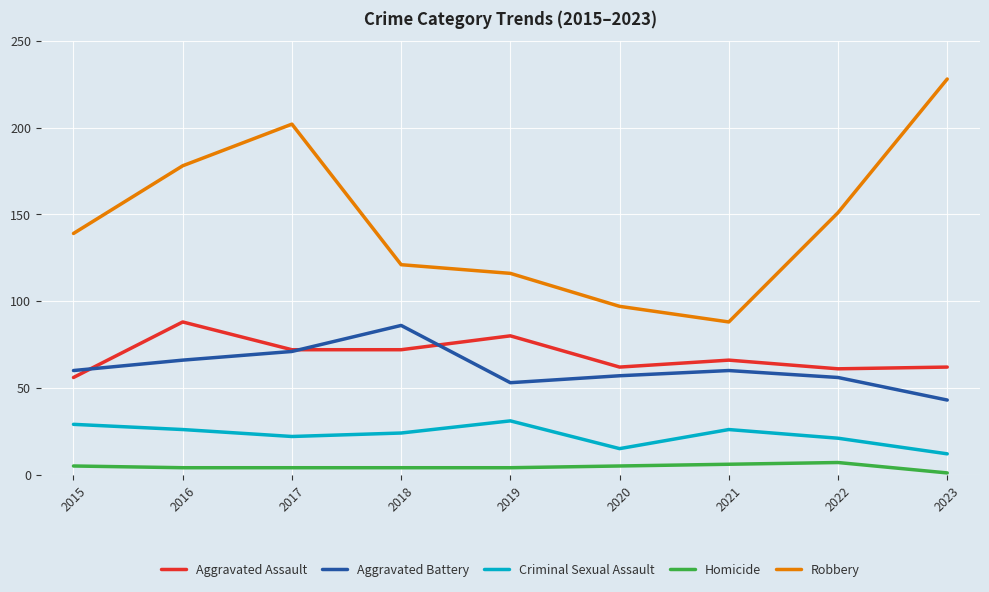

What is the maximum value shown in the chart?

228